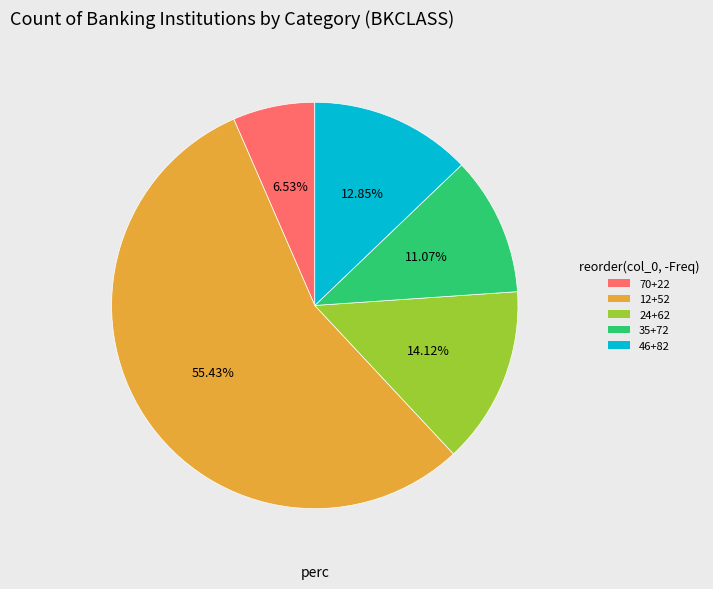

Approximately how many times larger is the value at 12+52 compared to 35+72?

5.0